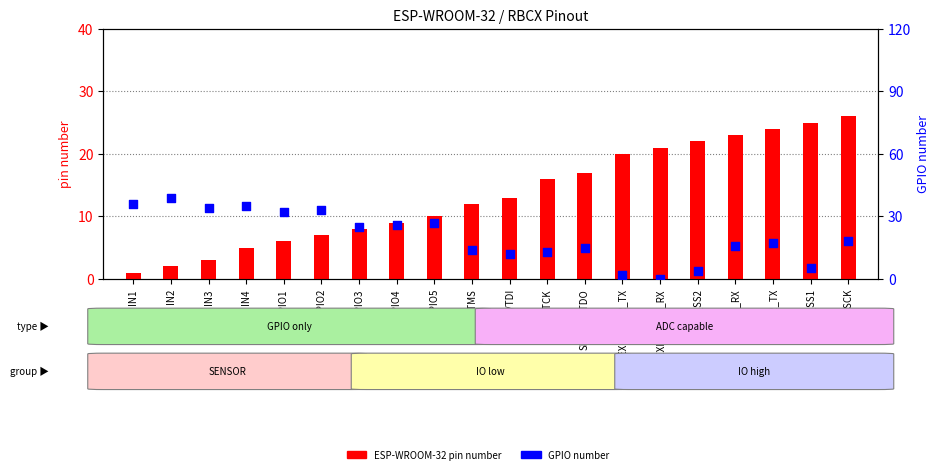

What is the total value across all series at IN1?

37